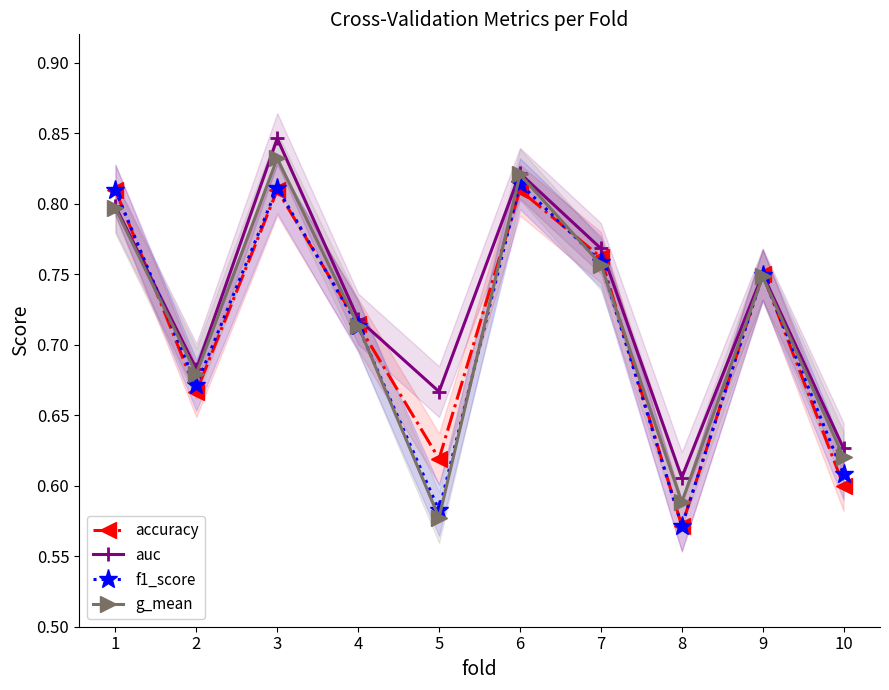

In f1_score, how many points are higher than both neighbors (excluding endpoints)?

3